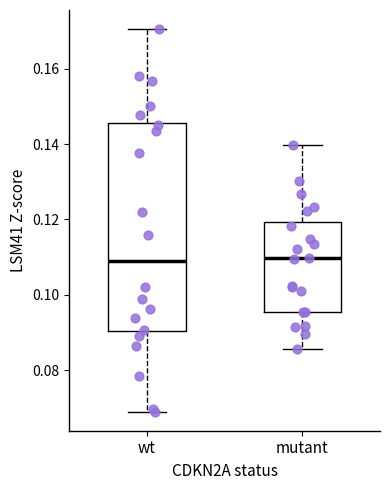

Reading left to right, read every box against the y-axis: the position of its median line, the range the box covers, and the ends of its whiskers. The values are not printed on the chart, so give them approximately, as read against the axis.

wt: median 0.108, box 0.090 to 0.146, whiskers 0.068 to 0.170
mutant: median 0.110, box 0.096 to 0.120, whiskers 0.086 to 0.140